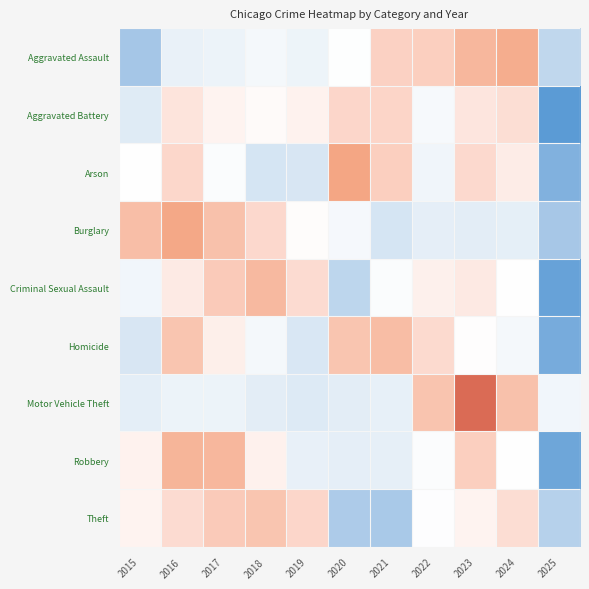

At which category is the sum across all series the highest?

2023